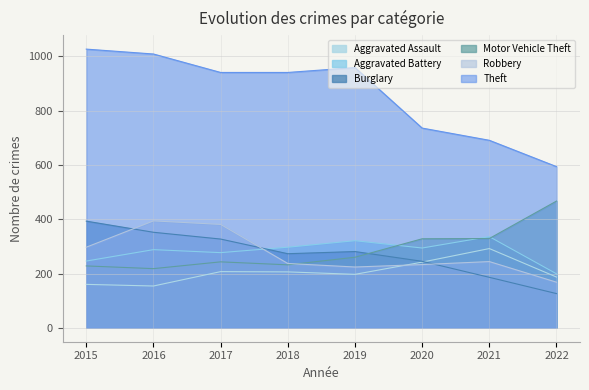

True or false: Aggravated Assault and Burglary cross at least once.

True